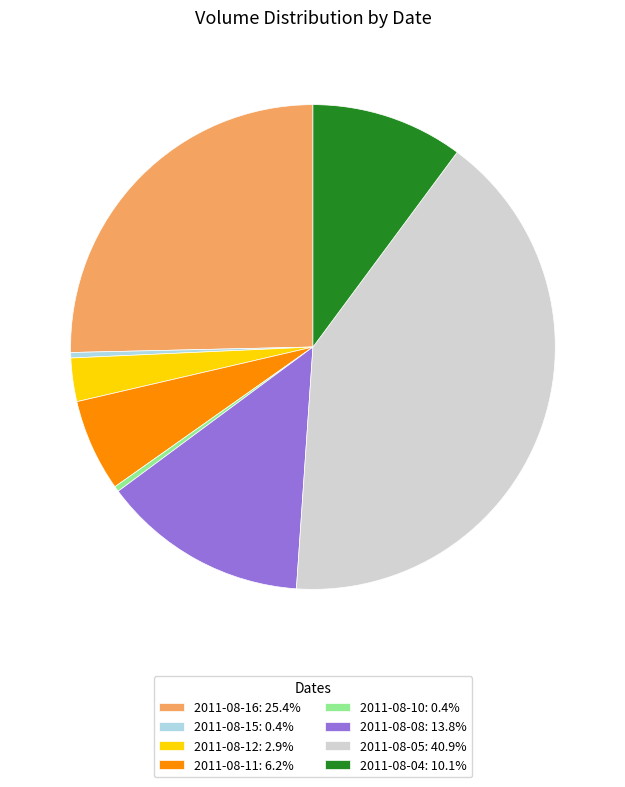

Is the sum of 2011-08-12: 2.9% and 2011-08-15: 0.4% greater than half?

No